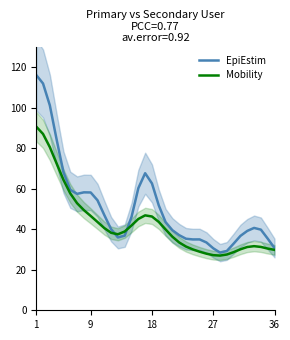

How many data points in Mobility are less than 38?

17